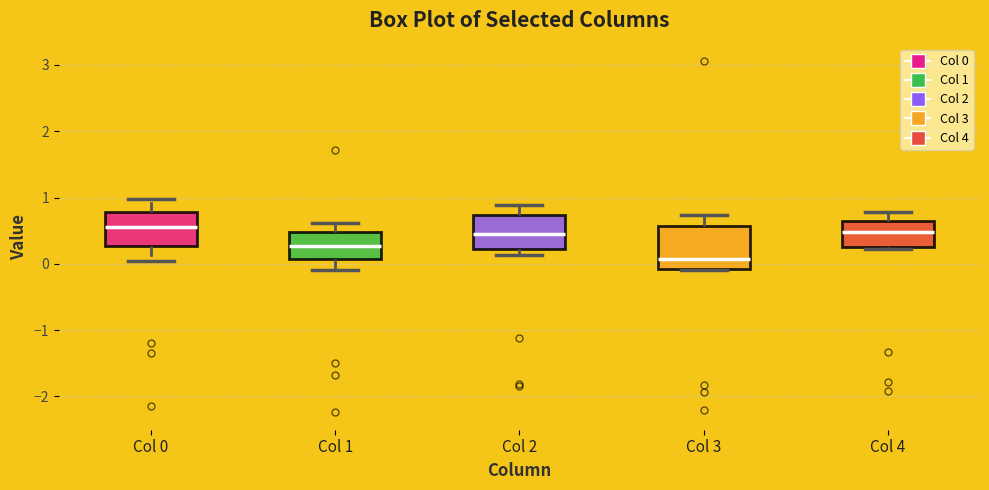

Reading left to right, transcribe this box plot: for each box, give where its median line is, the range the box spans, and where its two whiskers end, as read against the y-axis. The values are not printed on the chart, so give them approximately, as read against the axis.

Col 0: median 0.6, box 0.3 to 0.8, whiskers 0.0 to 1.0
Col 1: median 0.3, box 0.1 to 0.5, whiskers -0.1 to 0.6
Col 2: median 0.5, box 0.2 to 0.7, whiskers 0.1 to 0.9
Col 3: median 0.1, box -0.1 to 0.6, whiskers -0.1 to 0.7
Col 4: median 0.5, box 0.3 to 0.6, whiskers 0.2 to 0.8